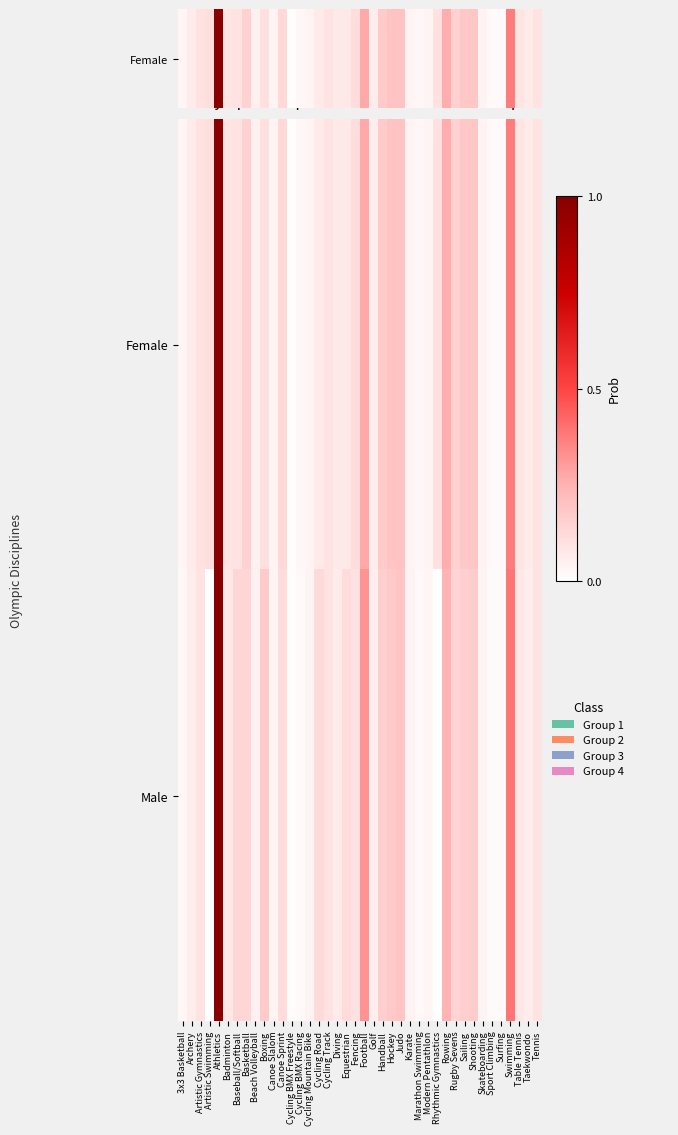

How many series are shown in this chart?

2